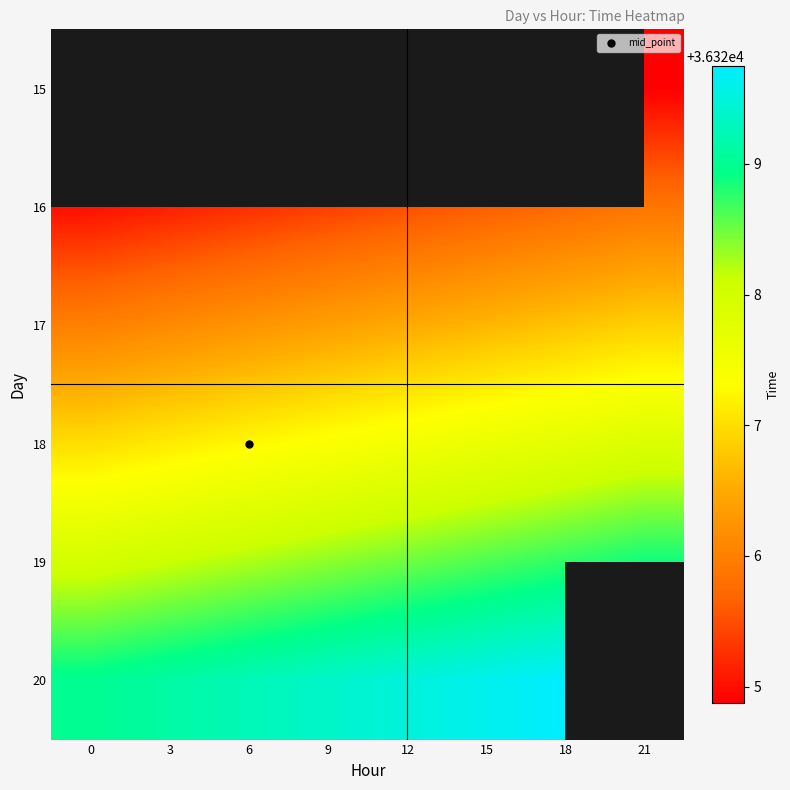

Between 15 and 21, which series saw the biggest shift?

16